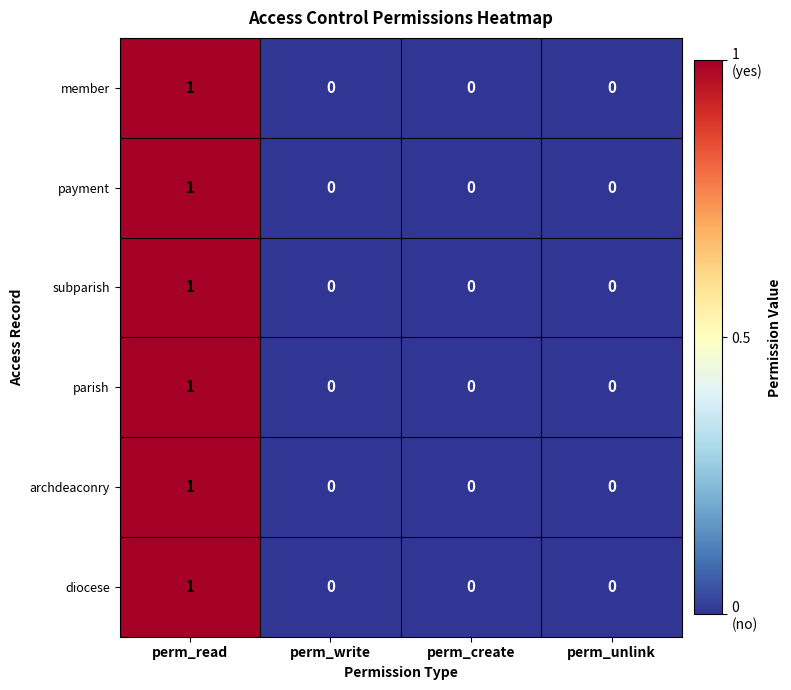

At which category is the sum across all series the highest?

perm_read